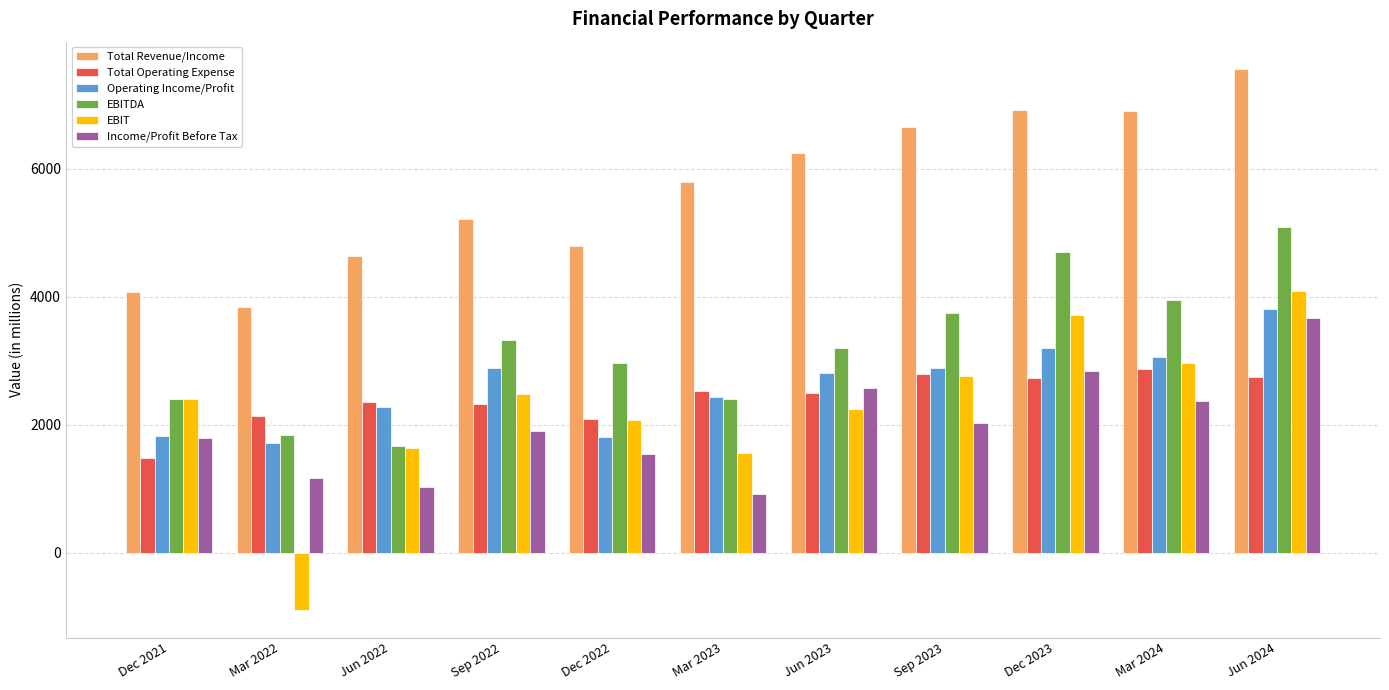

What is the maximum value shown in the chart?

7559.6